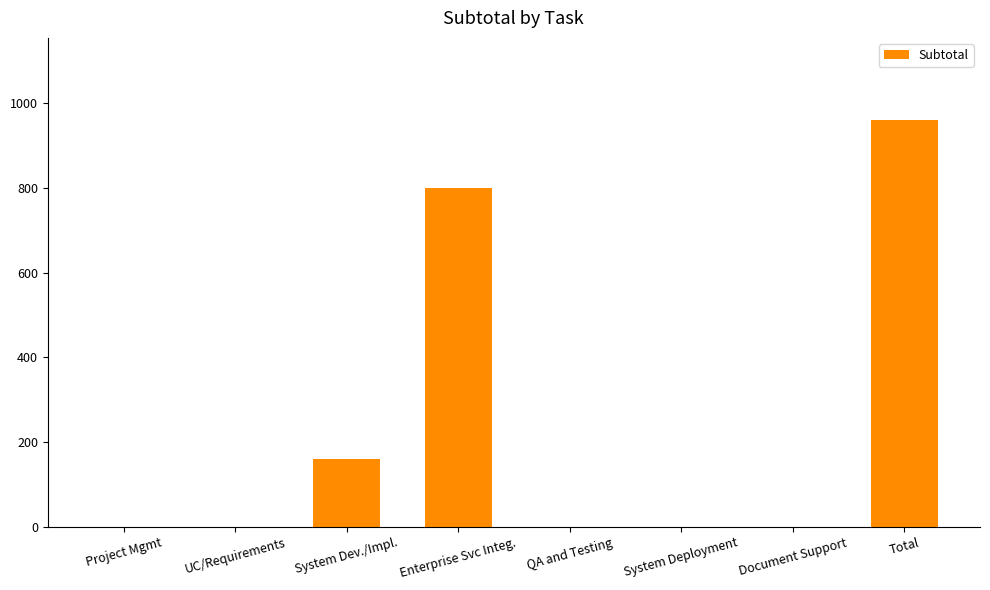

What is the sum of the values at Project Mgmt and Enterprise Svc Integ.?

800